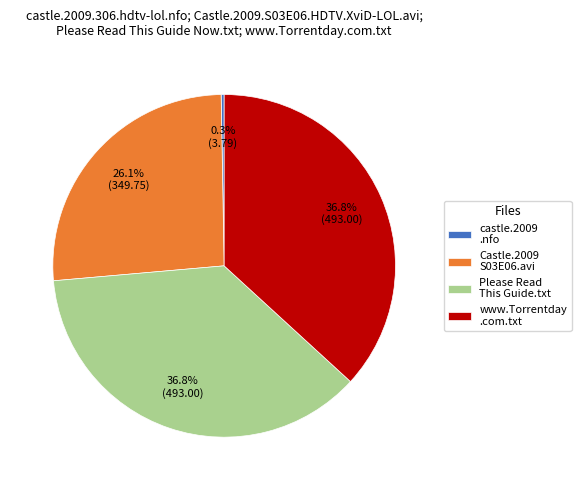

How many segments does this pie chart have?

4